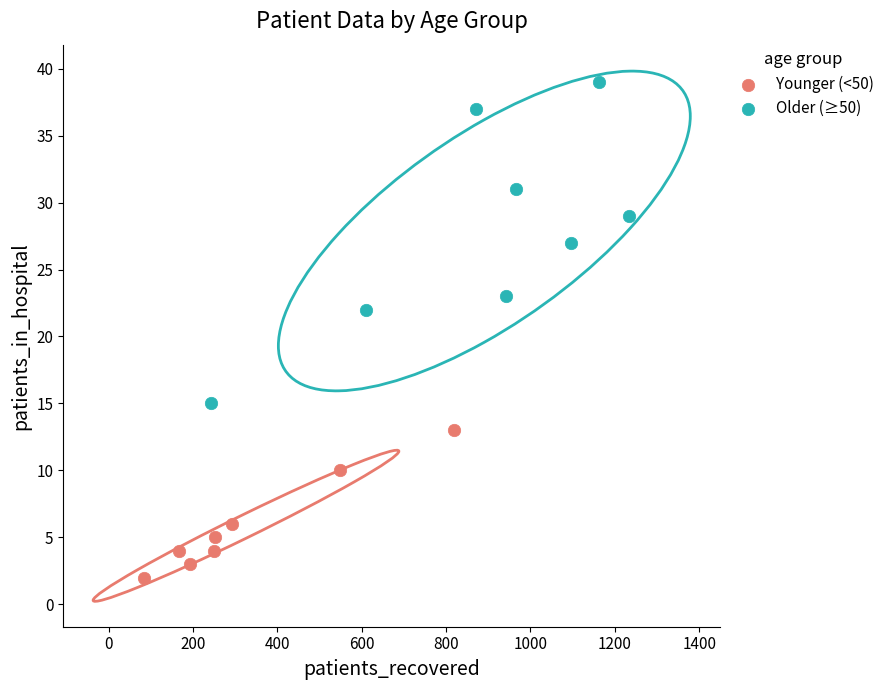

Which series has the largest Y range (max minus min)?

Older (≥50)